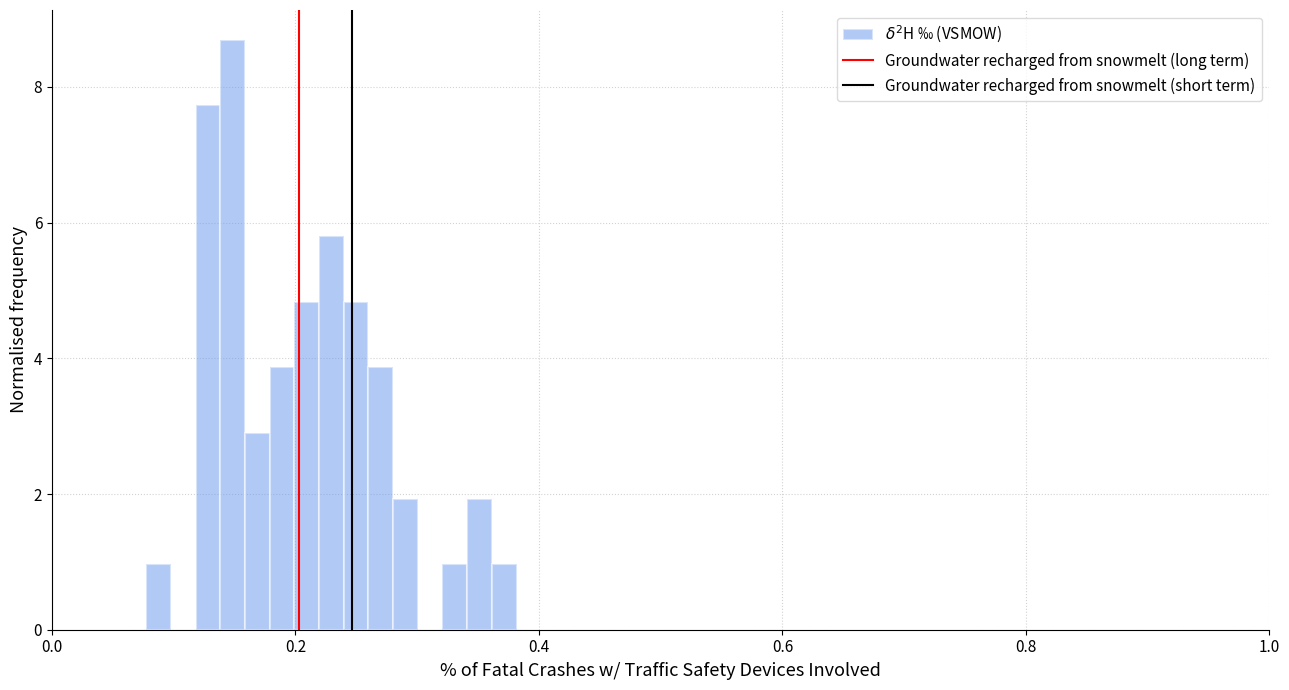

Read against the x-axis, roughly where is the centre of the tallest bar?

0.14